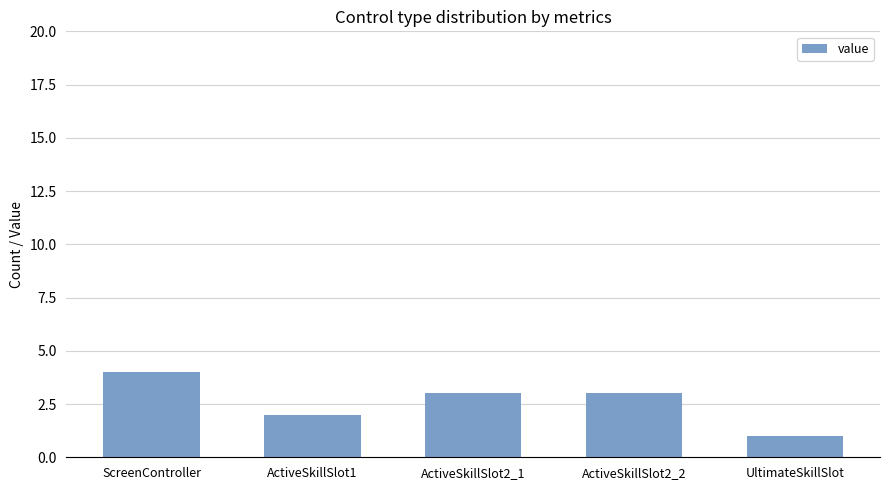

How many data points are less than 3?

2